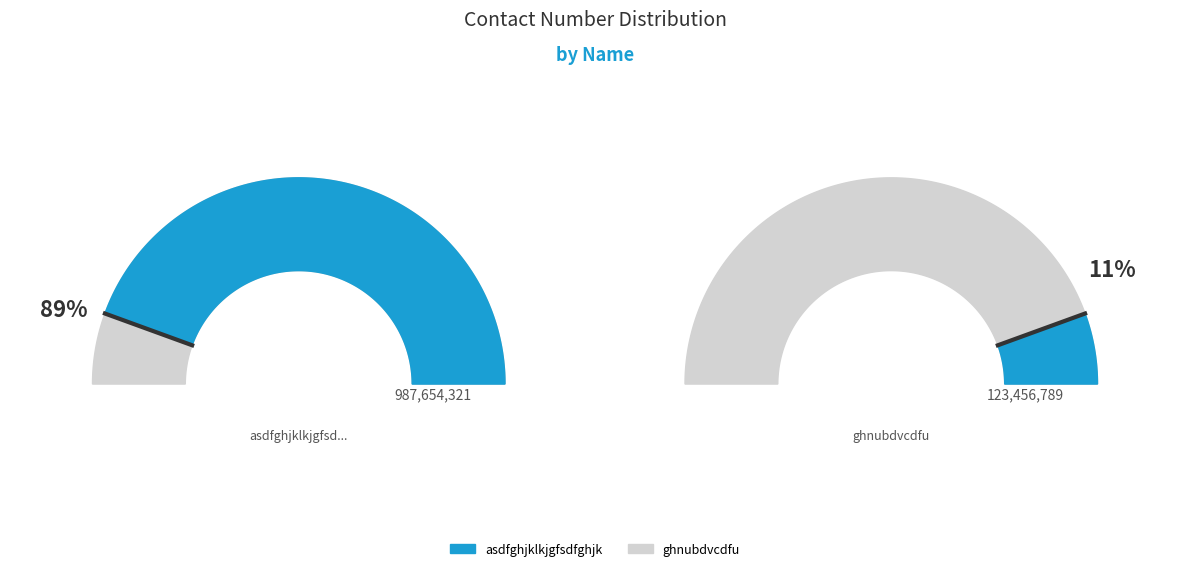

To the nearest percent, what percentage of the pie is ghnubdvcdfu?

11%